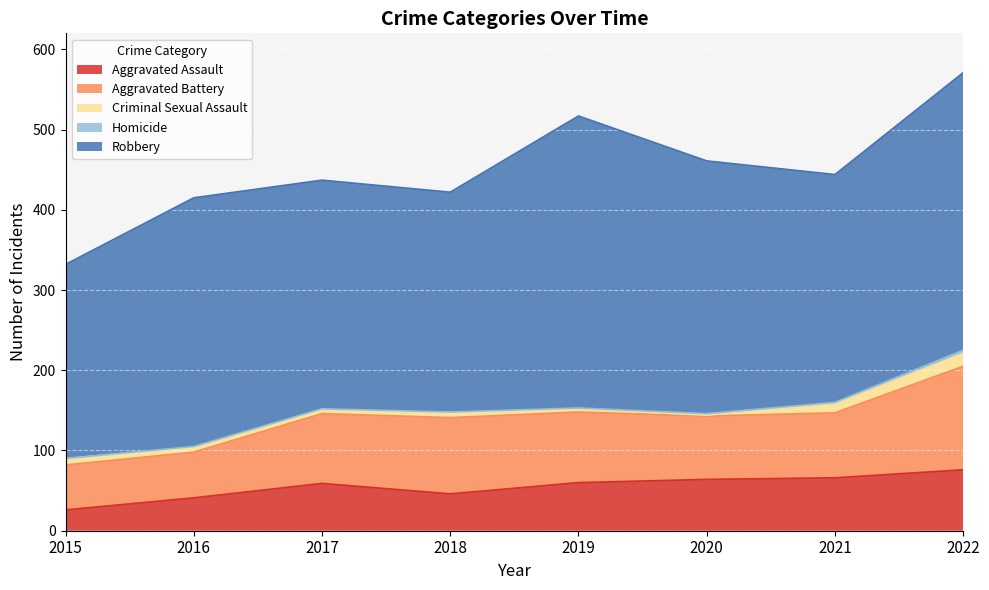

At how many categories does at least one series exceed 122?

8